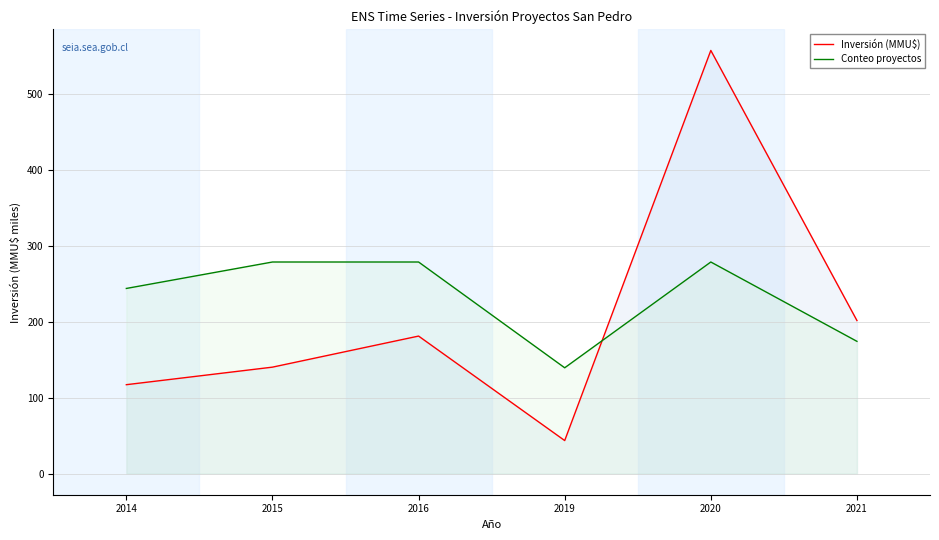

Rank the series by their maximum value, from lowest to highest.

Conteo proyectos, Inversión (MMU$)